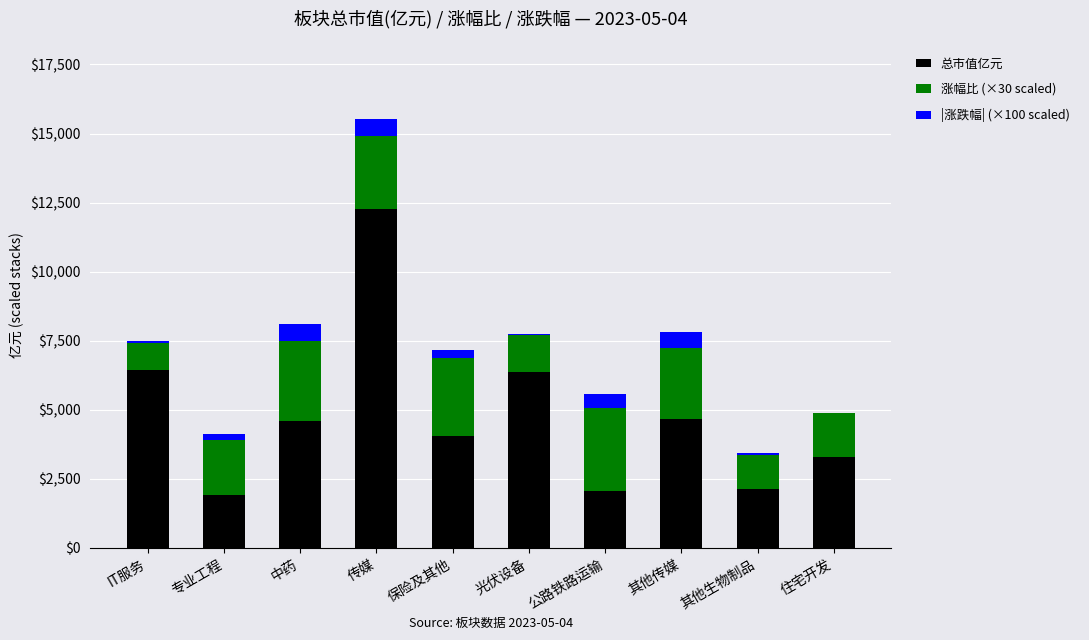

At which category is the sum across all series the highest?

传媒